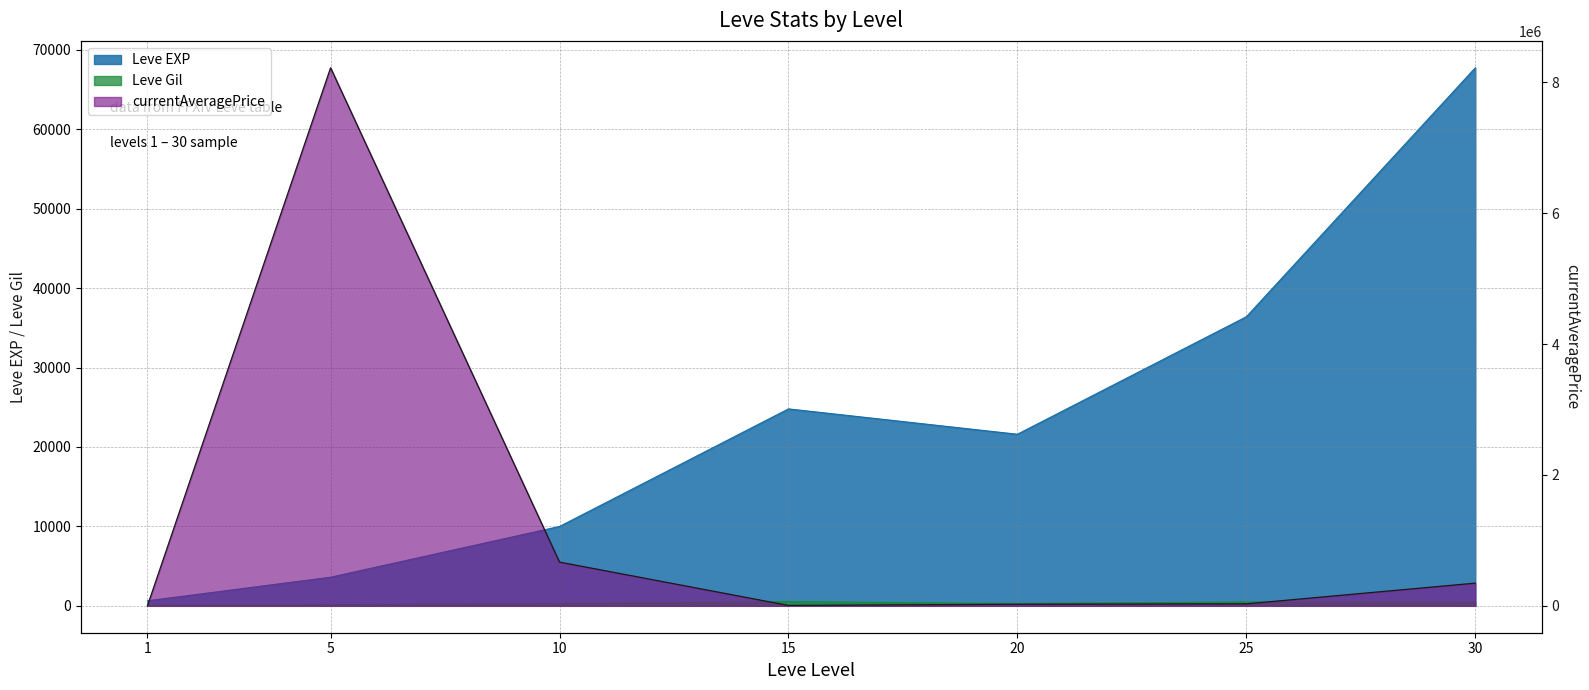

Where is the first local maximum for Leve Gil?

15